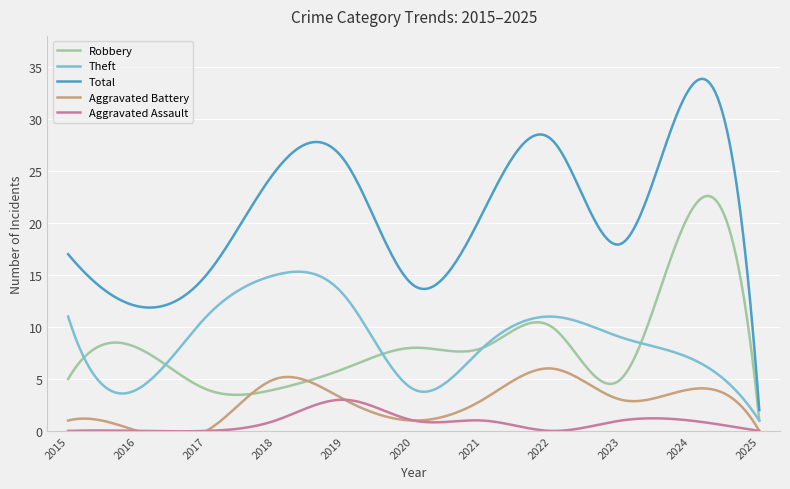

How many data points in Aggravated Battery are above 3?

3